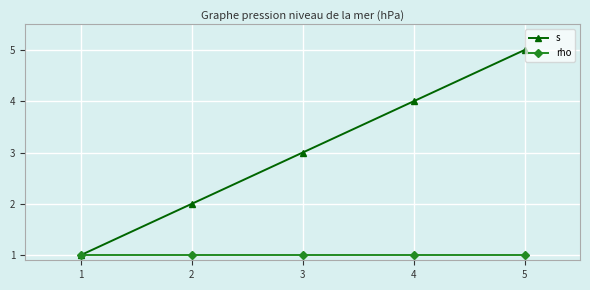

At 3, list the series in order from largest to smallest.

s, rho